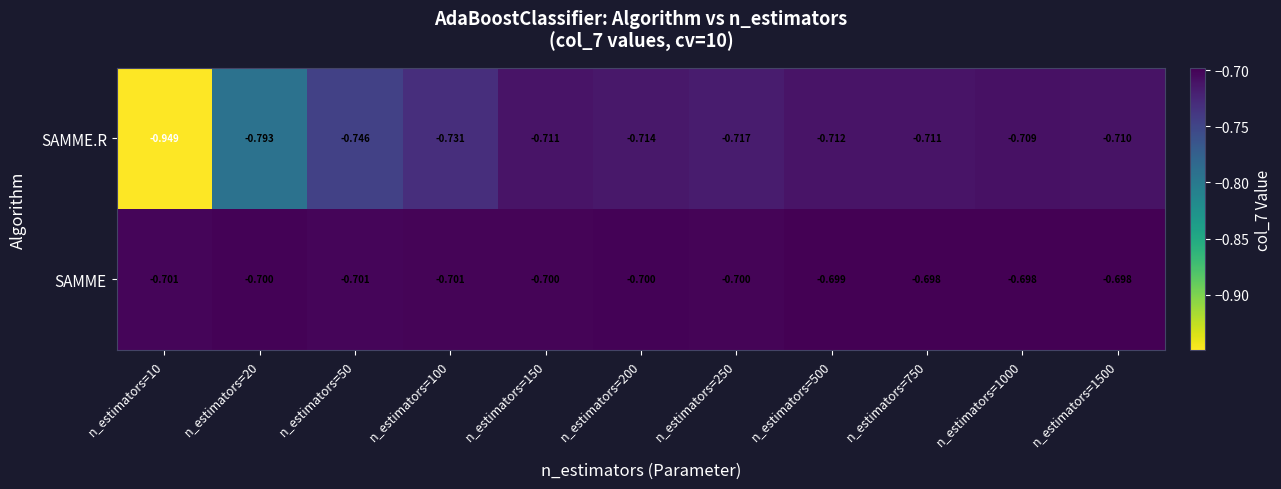

Which series has the widest spread of values?

SAMME.R